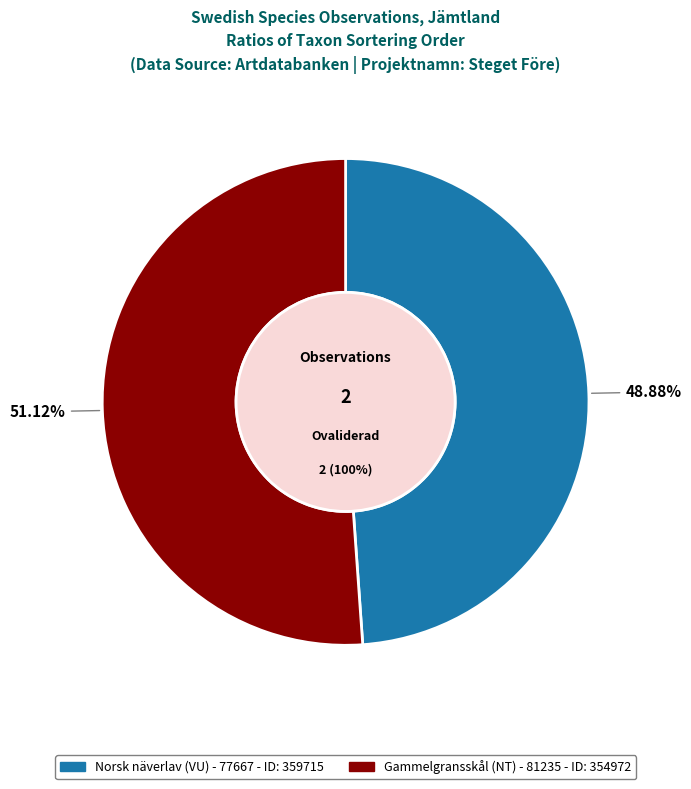

Is it true that 354972 is 57% of the pie?

False